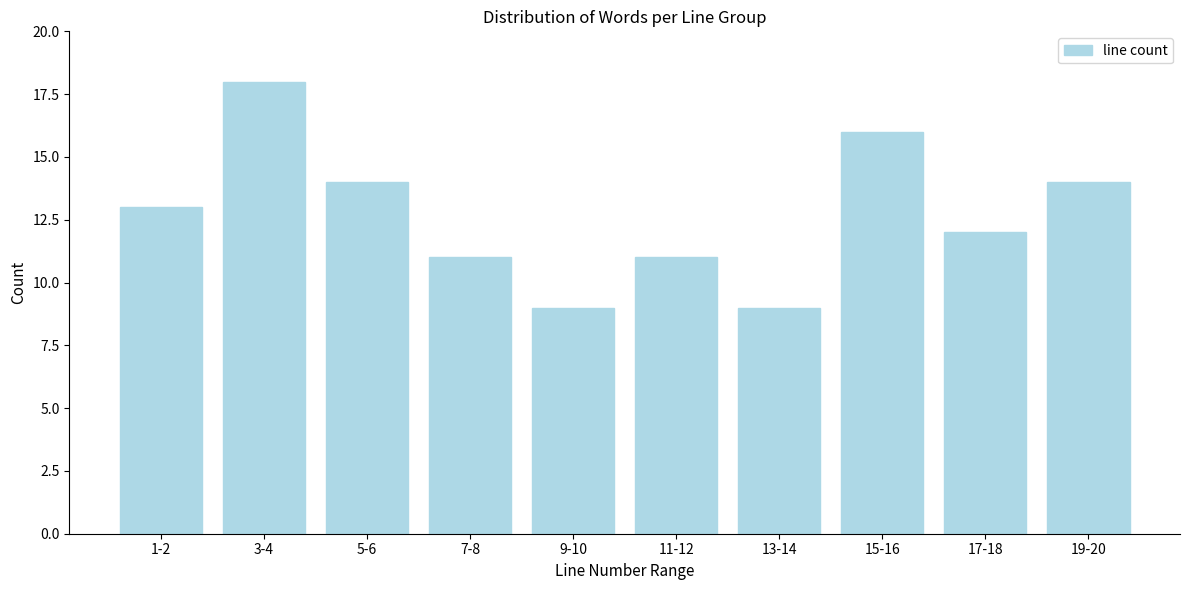

Reading left to right, extract all data points from this chart.

1-2=13	3-4=18	5-6=14	7-8=11	9-10=9	11-12=11	13-14=9	15-16=16	17-18=12	19-20=14